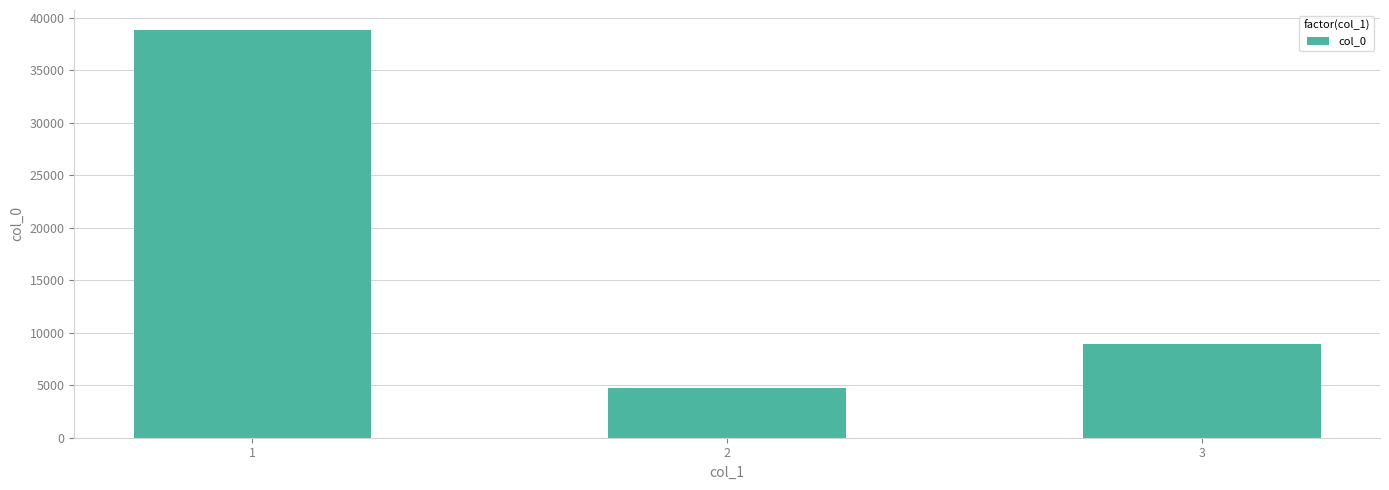

What is the value of the 3rd bar from the left?

8917